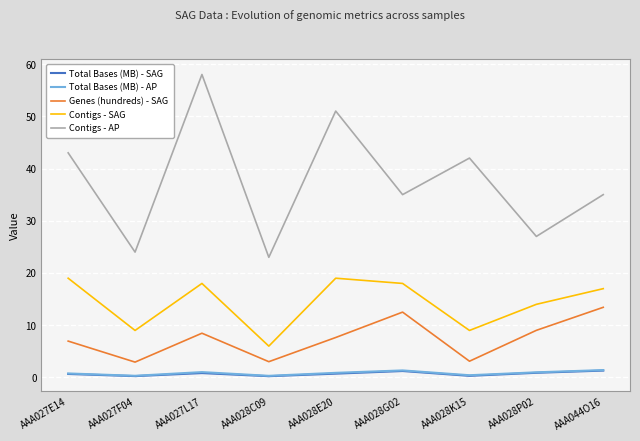

Between AAA027E14 and AAA028E20, which series saw the biggest shift?

Contigs - AP